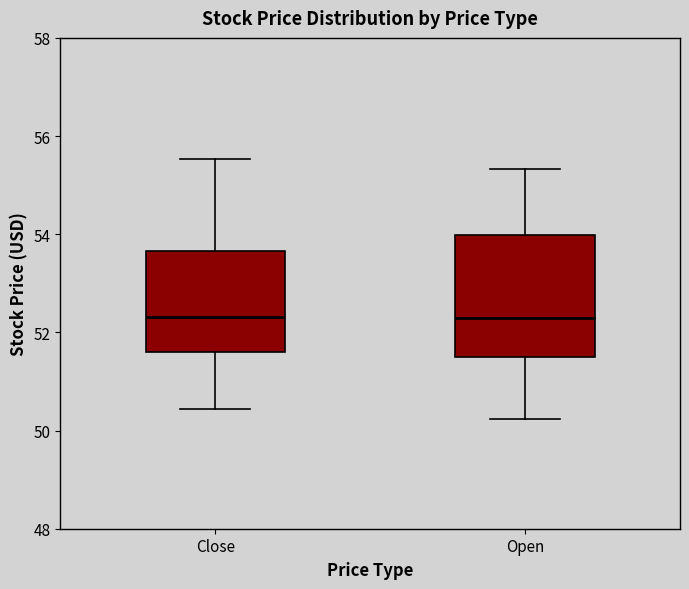

Comparing the boxes themselves (not the whiskers), which one is the tallest?

Open